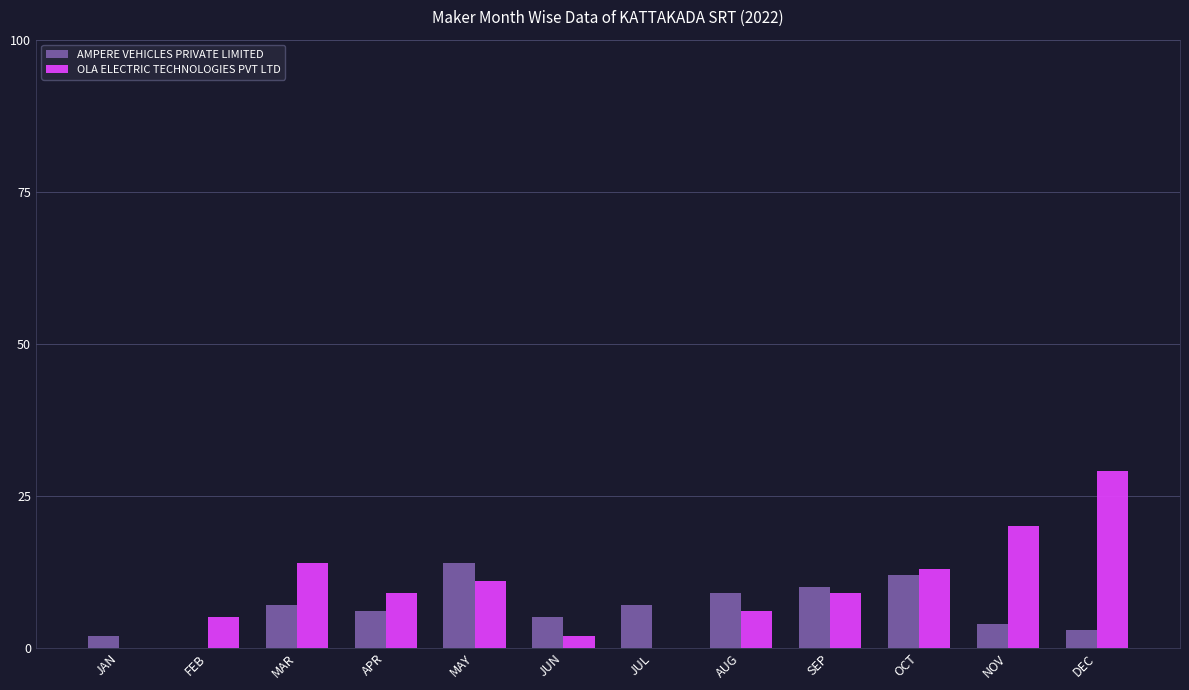

Does the chart contain stacked bars?

No